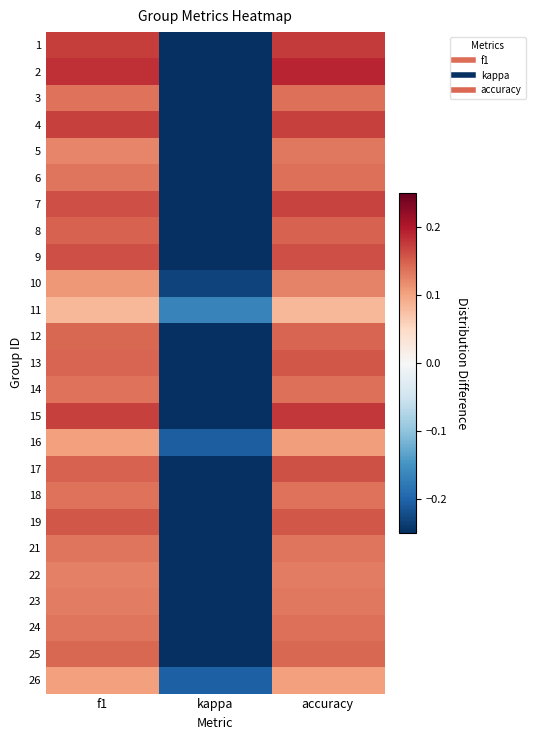

How many data points does each series have?

3